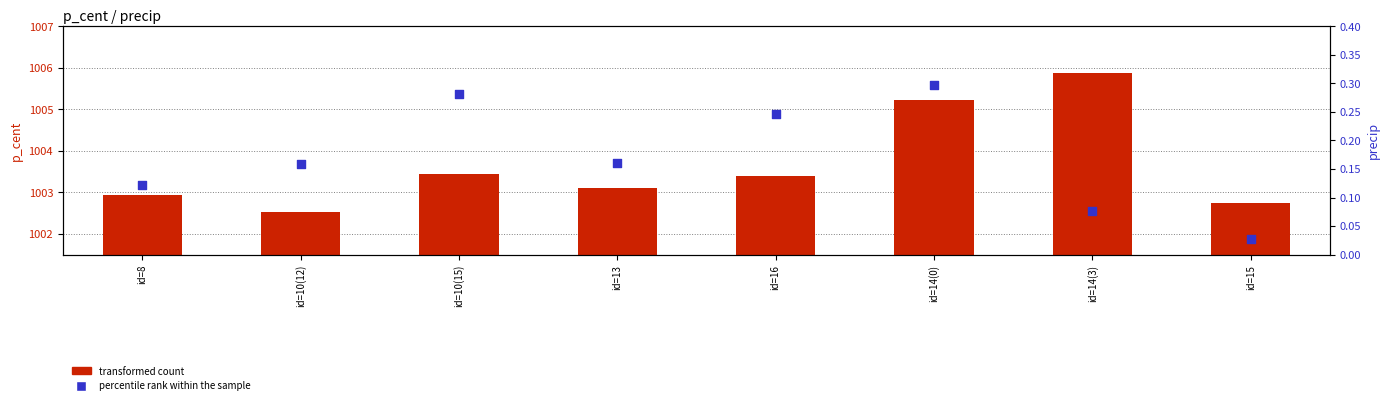

Which series contains the lowest Y value?

percentile rank within the sample